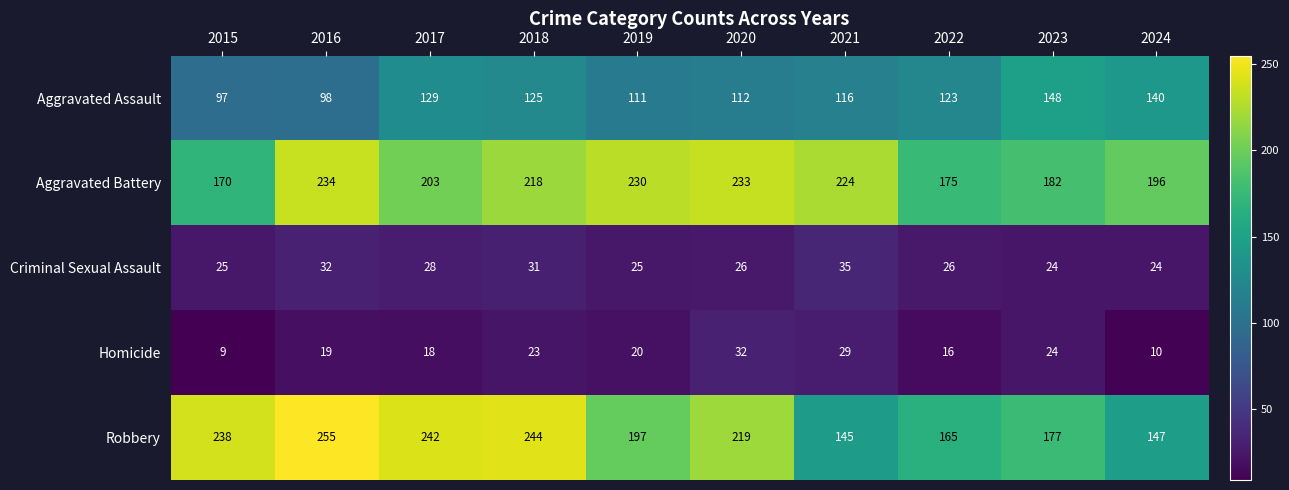

What is the difference between the maximum and second lowest values in the Homicide series?

22